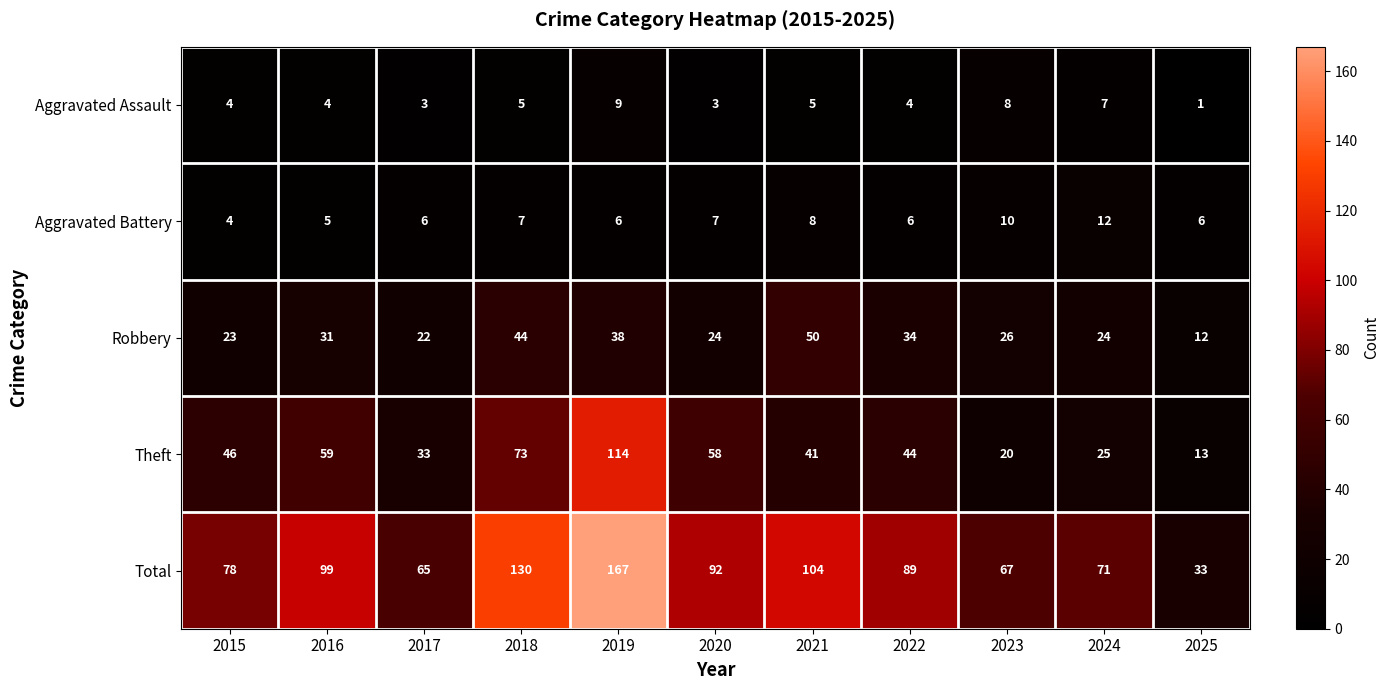

The Theft series shows 25 at 2024. True or false?

True